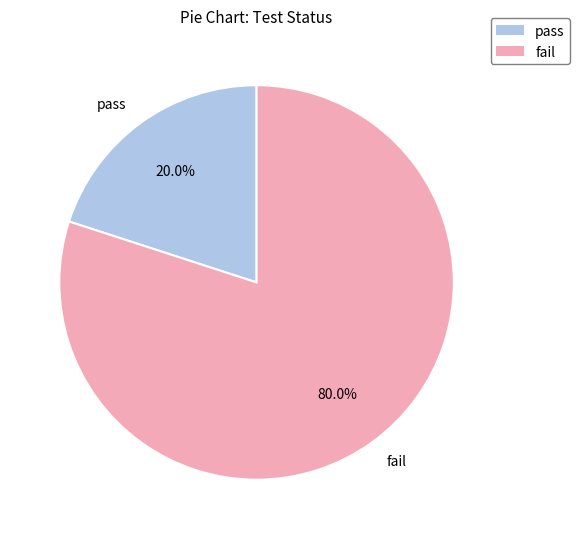

How much of the chart is everything except pass?

80.0%